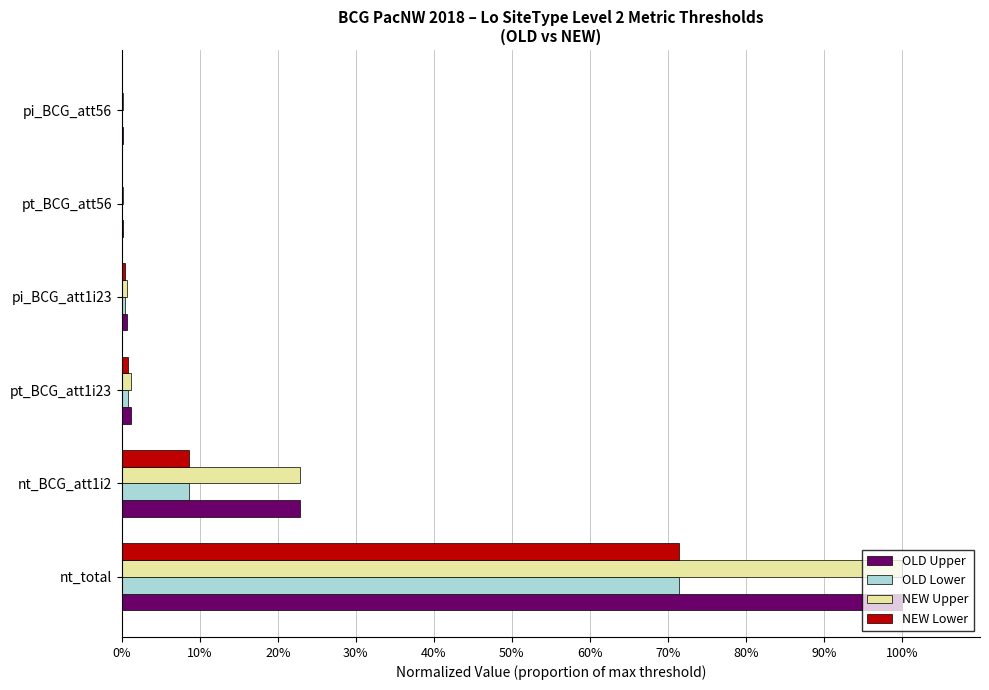

List the series in order of their peak value, highest first.

OLD Upper, NEW Upper, OLD Lower, NEW Lower